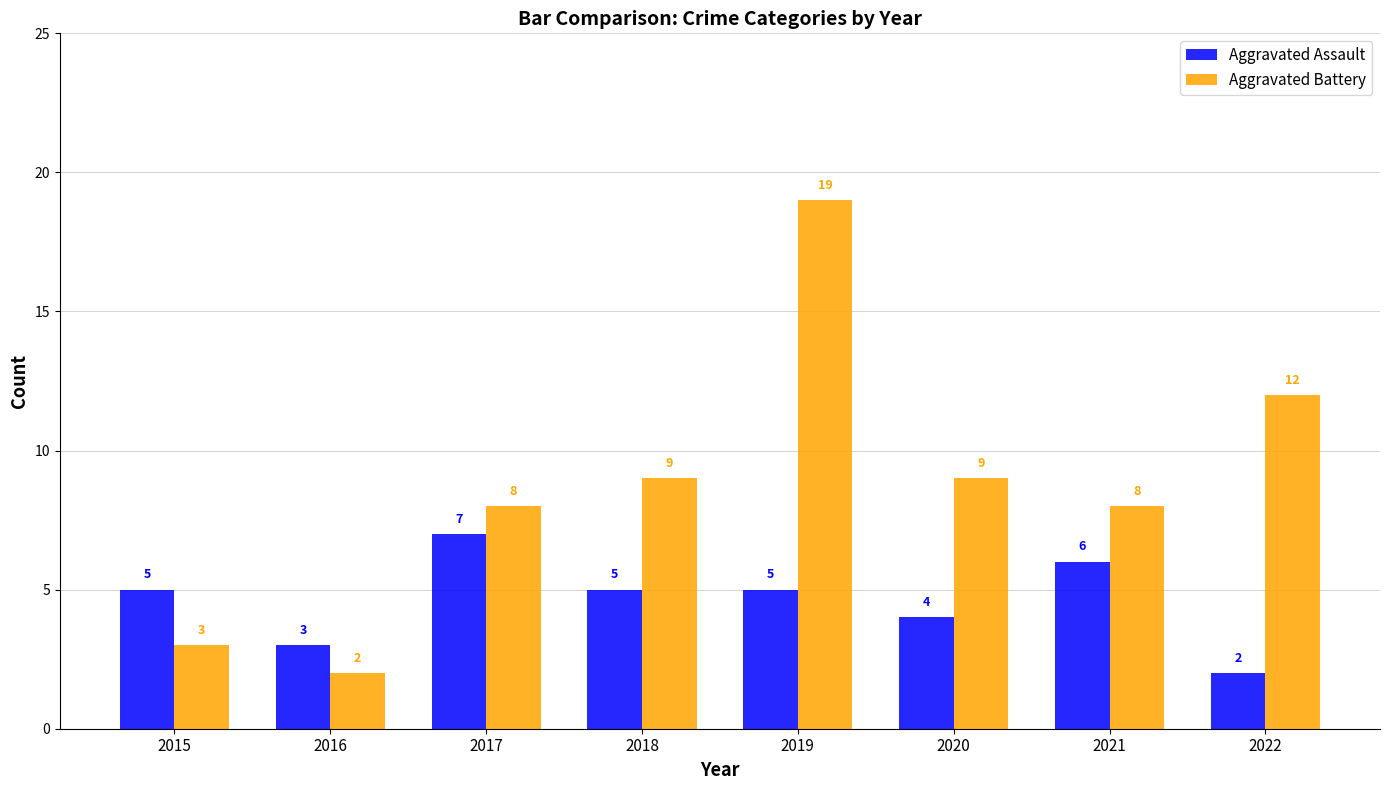

Where is Aggravated Assault nearest to the value 4?

2020